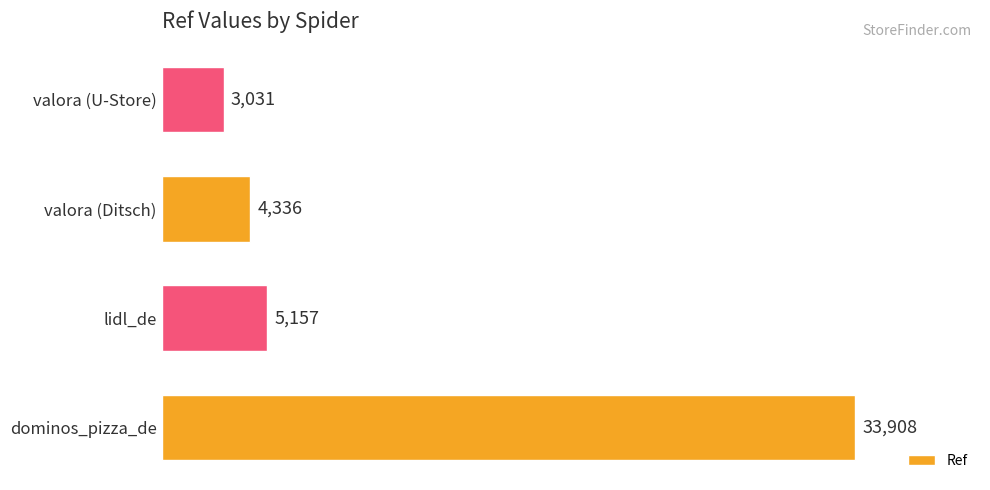

What is the minimum value shown in the chart?

3031